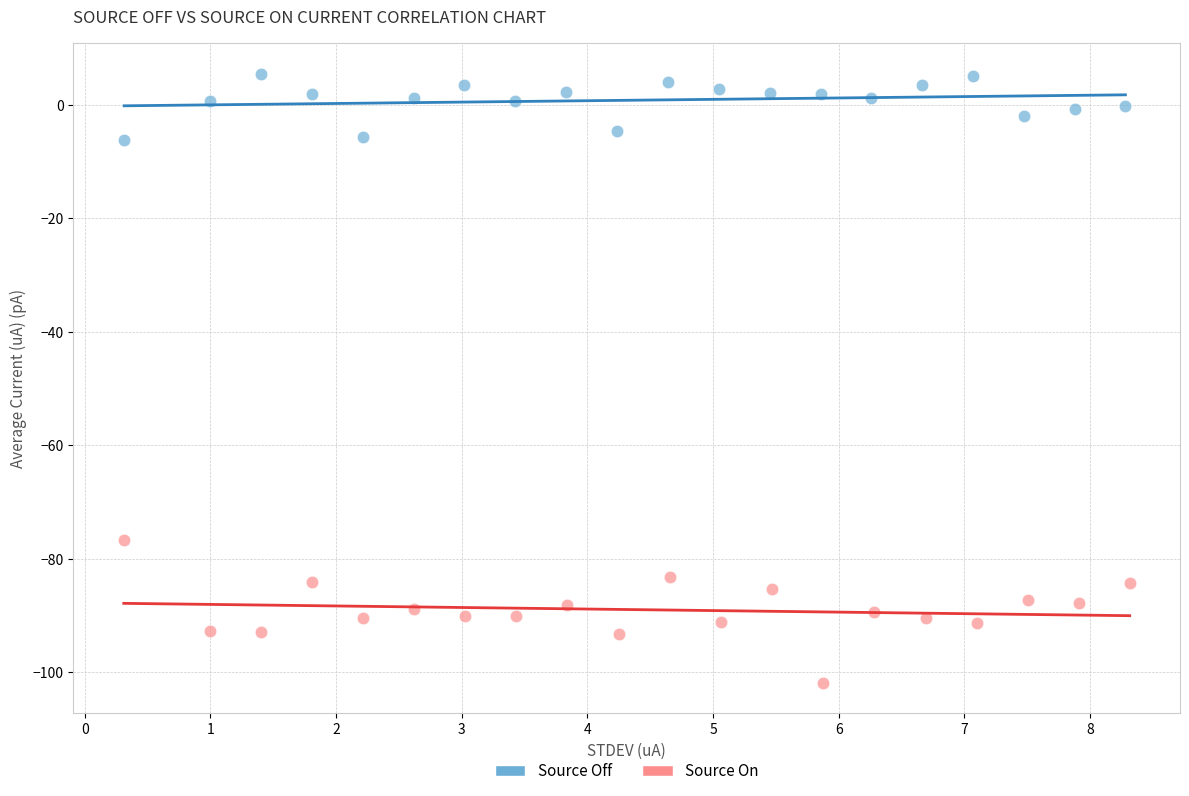

Which series has the widest spread of Y values?

Source On